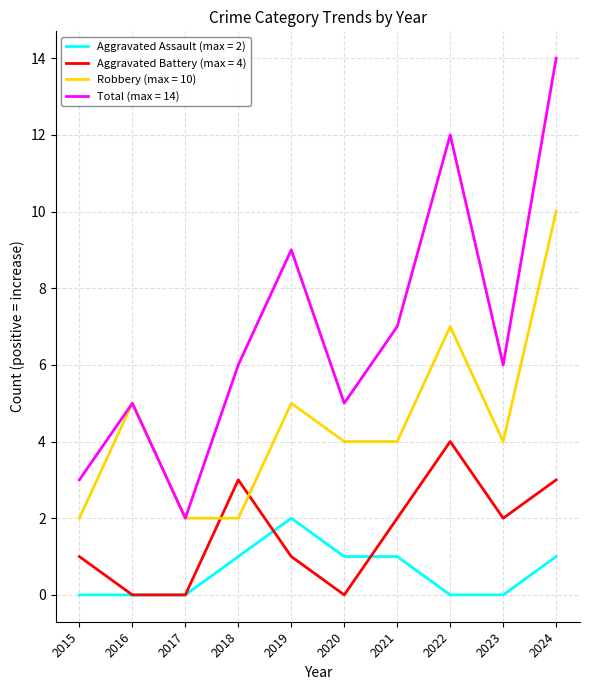

What is the total value across all series at 2020?

10